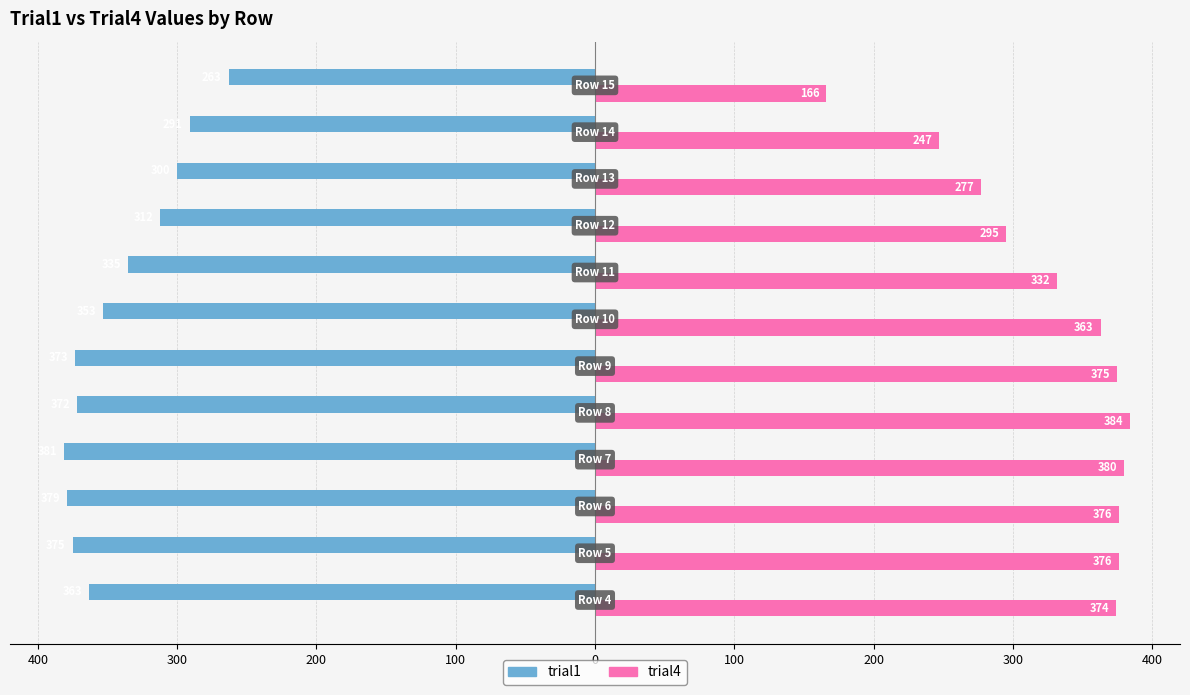

Reading left to right, extract all data points from this chart.

trial1: -363	-375	-379	-381	-372	-373	-353	-335	-312	-300	-291	-263
trial4: 374	376	376	380	384	375	363	332	295	277	247	166